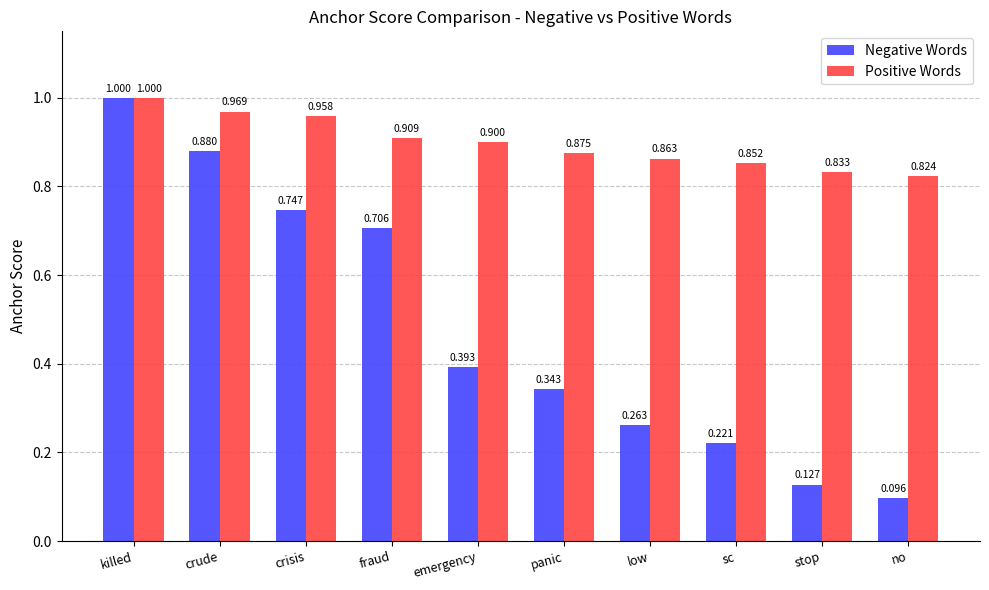

What is the maximum value shown in the chart?

1.0